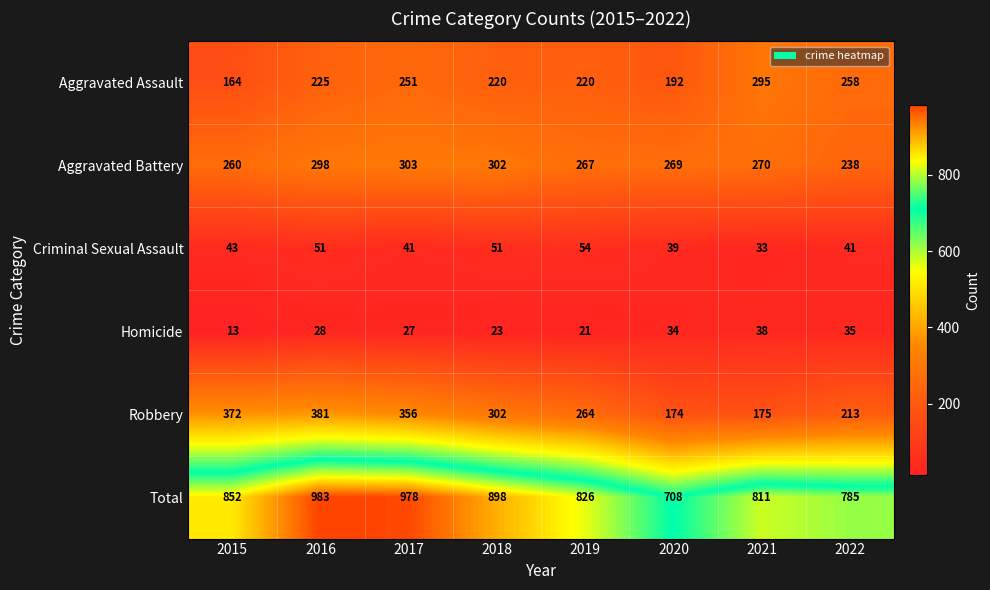

What is the minimum value for Homicide?

13